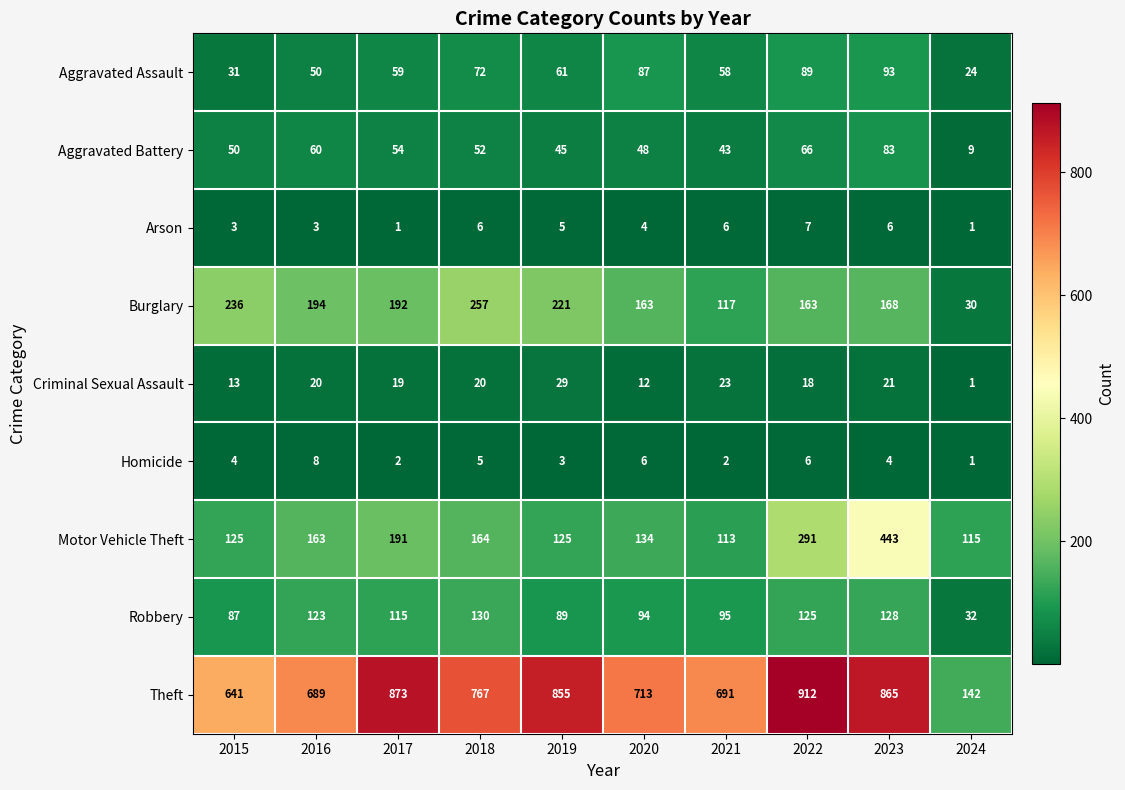

At 2019, list the series in order from largest to smallest.

Theft, Burglary, Motor Vehicle Theft, Robbery, Aggravated Assault, Aggravated Battery, Criminal Sexual Assault, Arson, Homicide